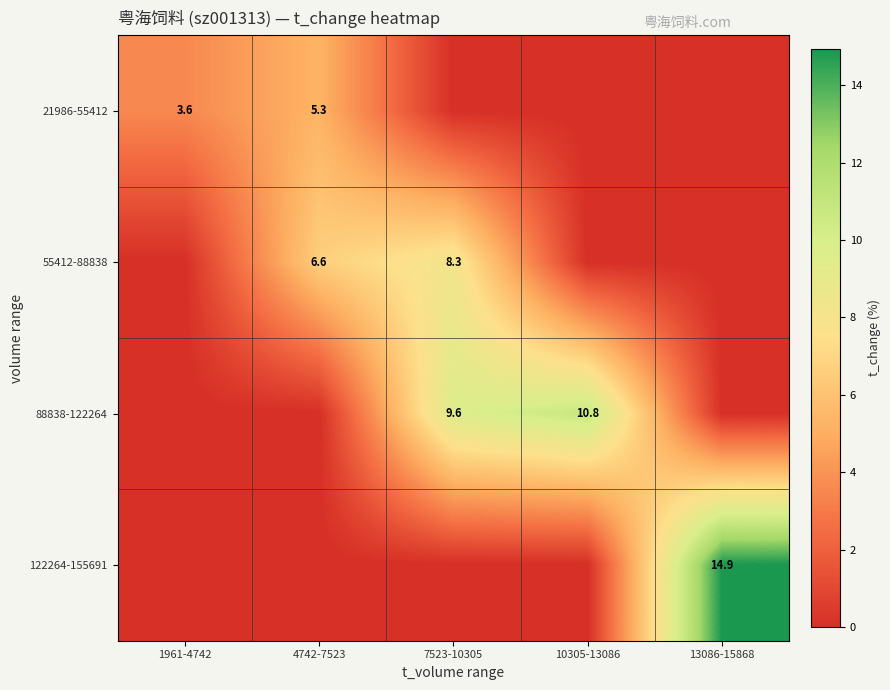

True or false: 88838-122264 has a value of 9.6 at 7523-10305.

True